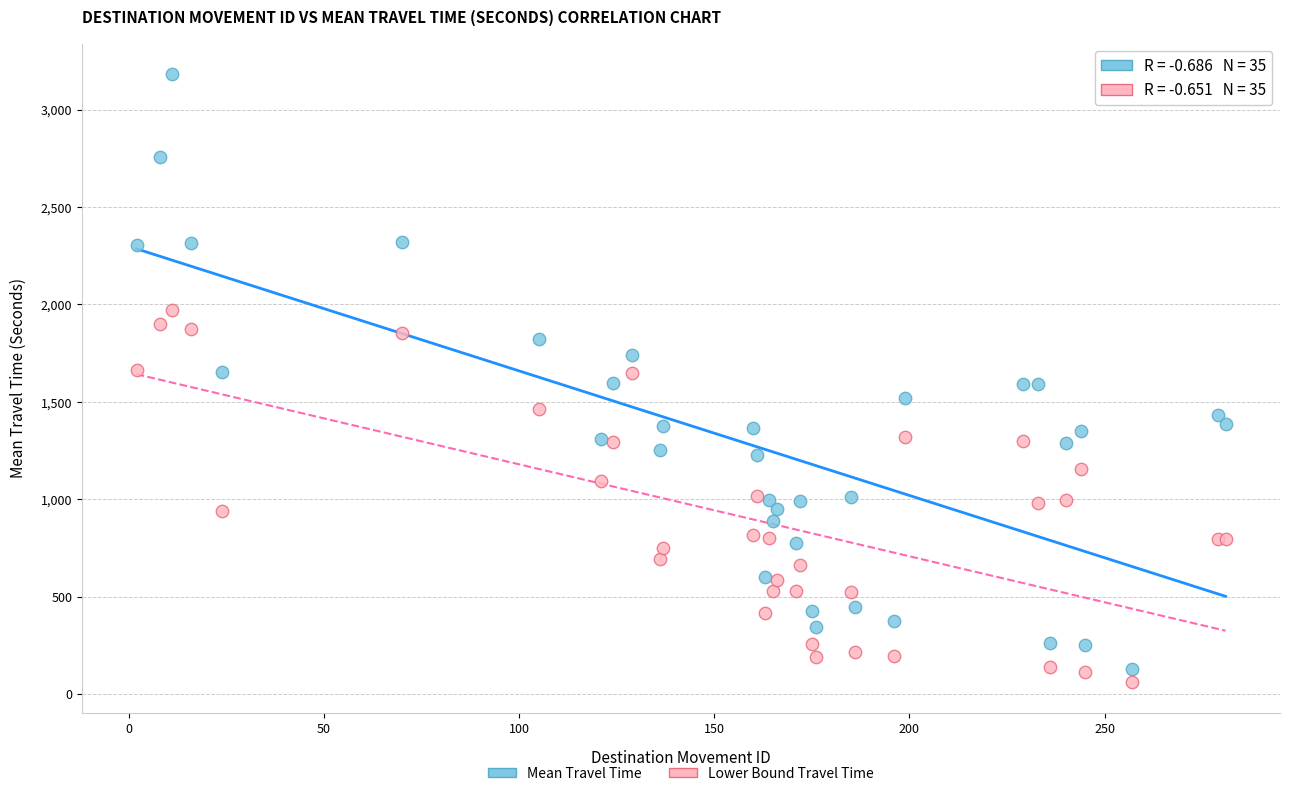

Which series has the largest Y range (max minus min)?

Mean Travel Time